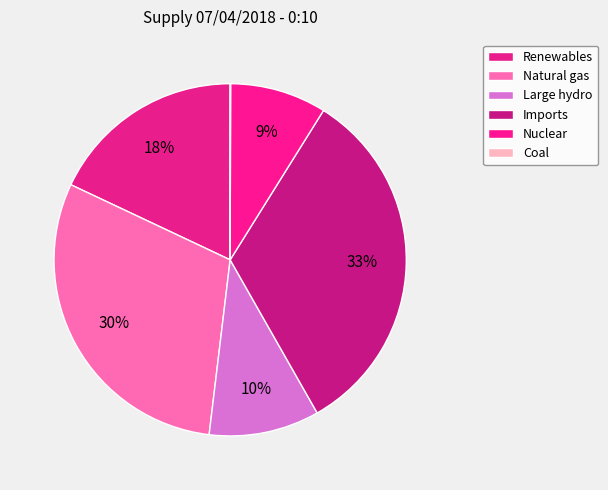

Combined, do Renewables and Large hydro account for over 50%?

No